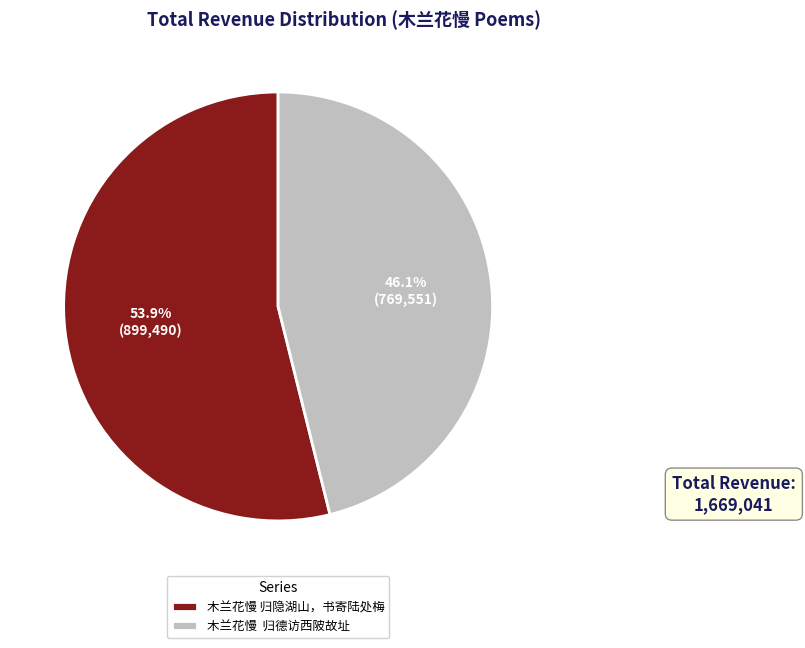

Which category has the smallest portion of the pie?

木兰花慢 归德访西陂故址